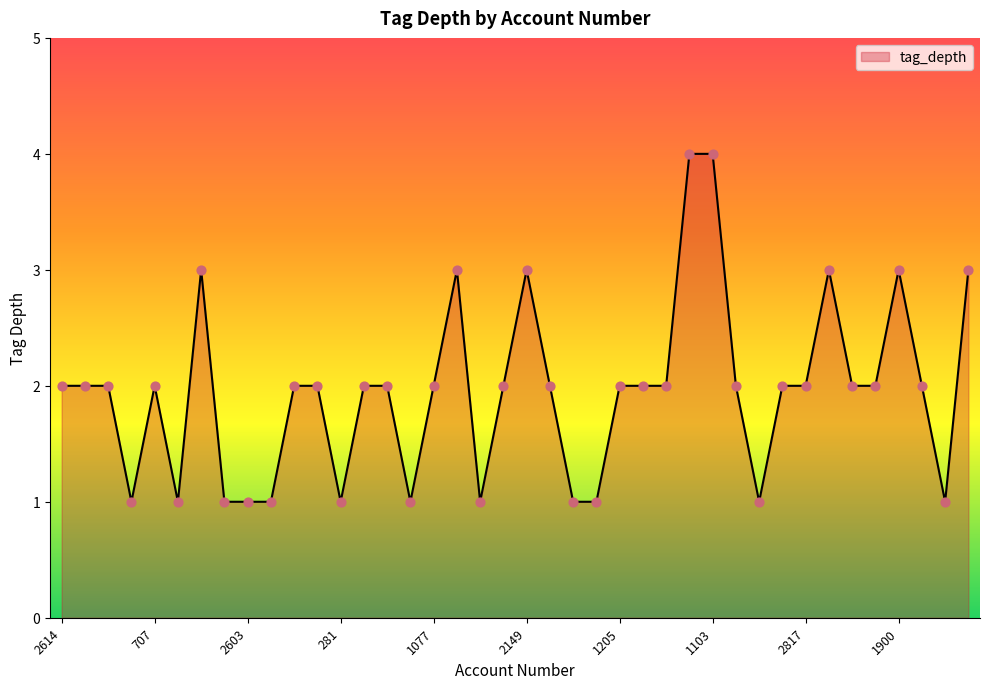

What is the maximum value shown in the chart?

4